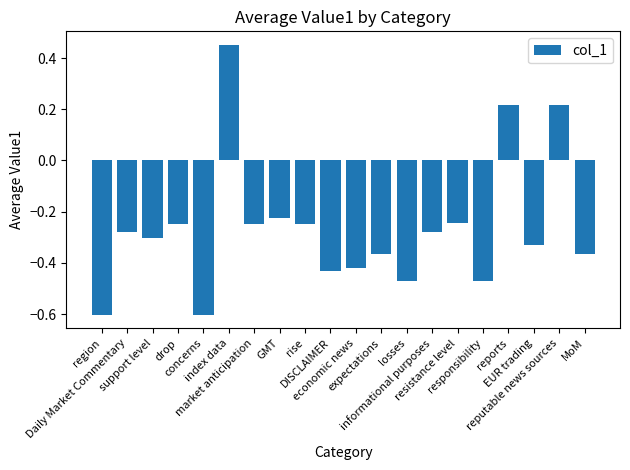

Count the values in the range 0 to 1.

3